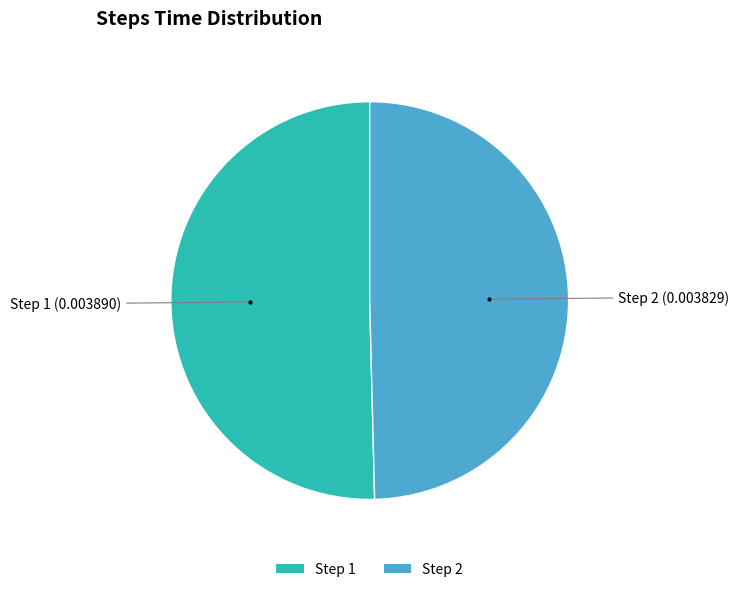

Is it true that Step 1 is 50% of the pie?

True